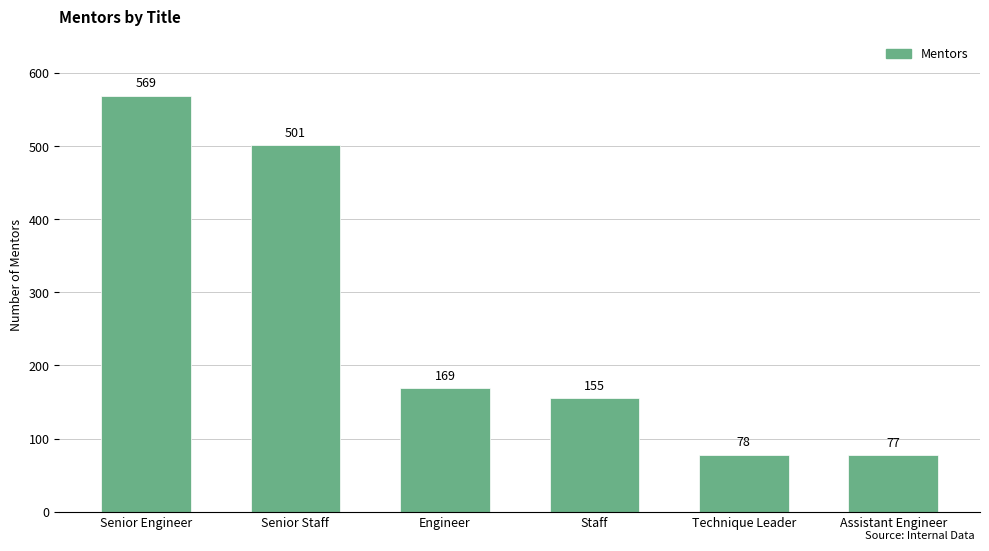

Read the value at Senior Staff.

501